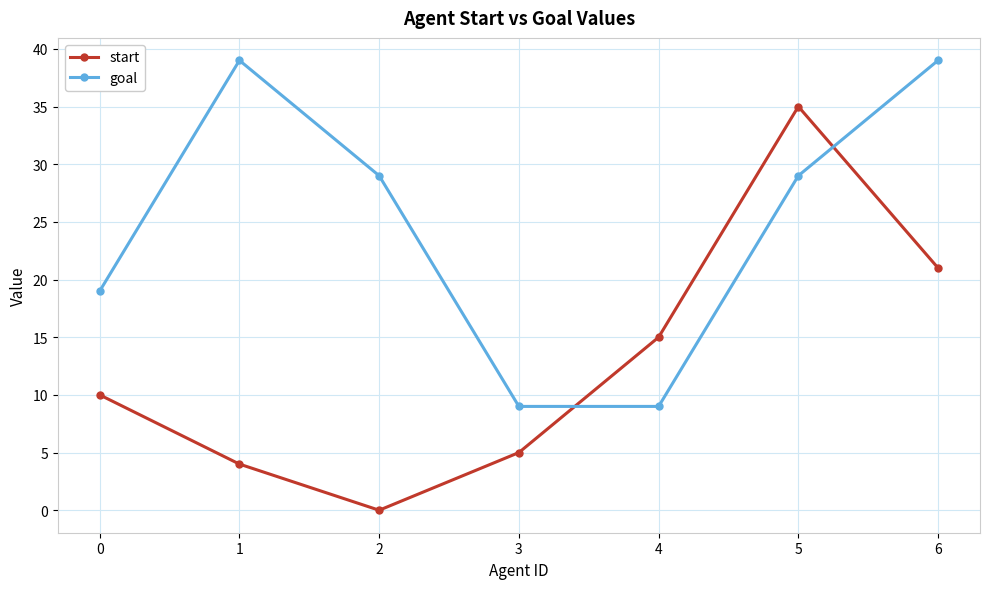

Rank the series by their maximum value, from lowest to highest.

start, goal